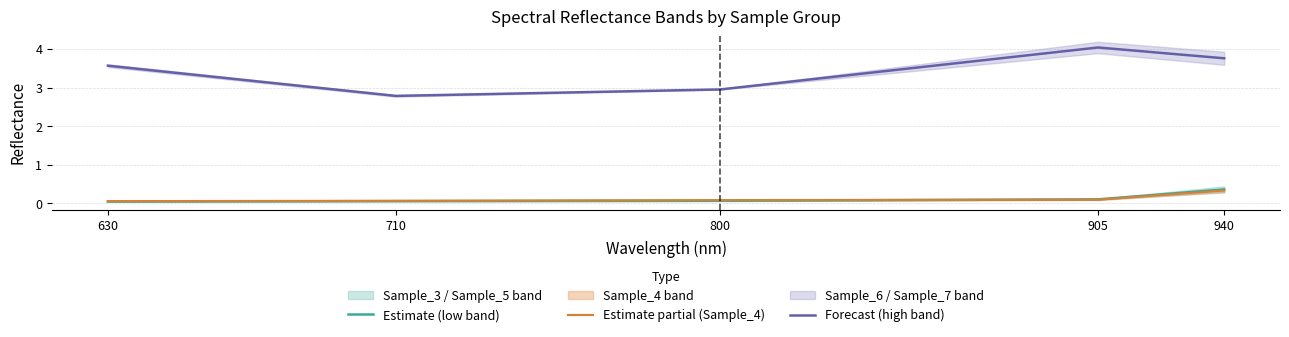

What is the approximate value of Estimate partial (Sample_4) at 630?

0.1